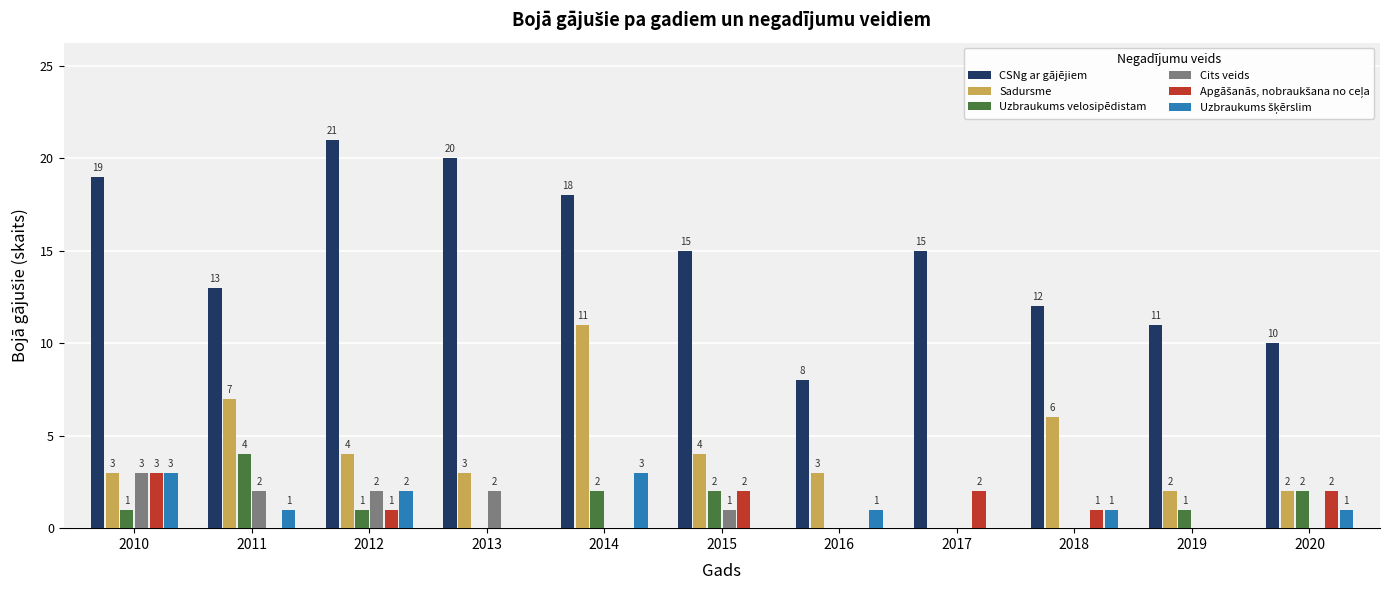

How many groups of bars are there?

11